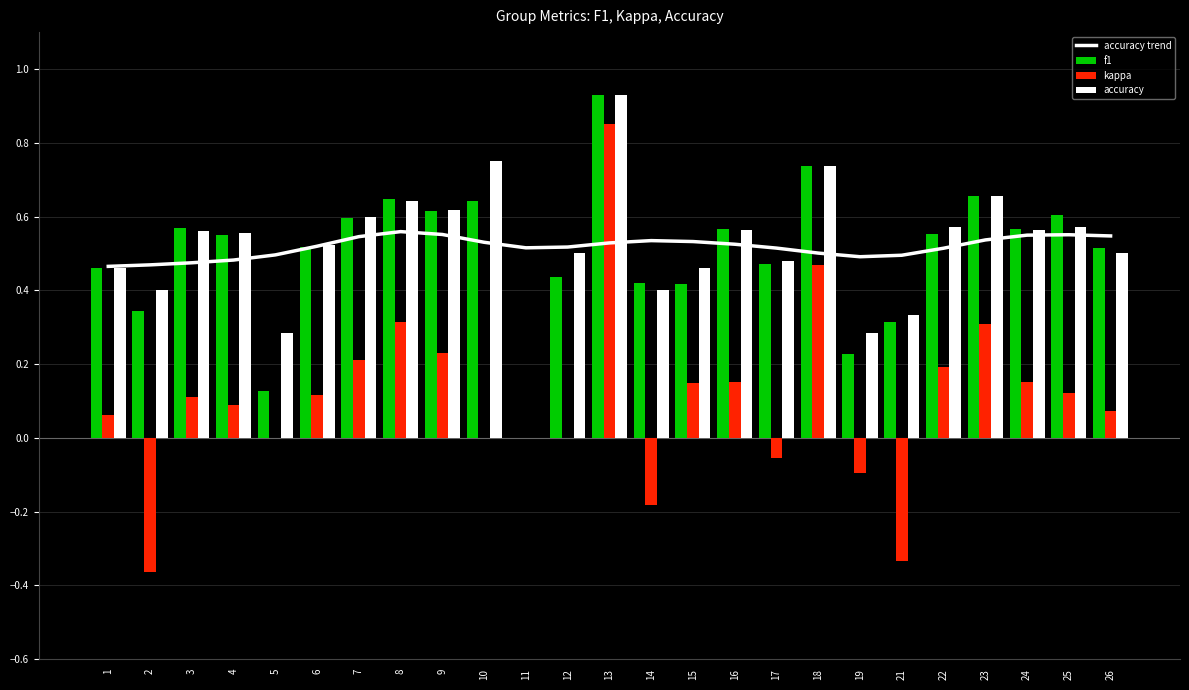

How many accuracy trend values are between 0 and 1?

25